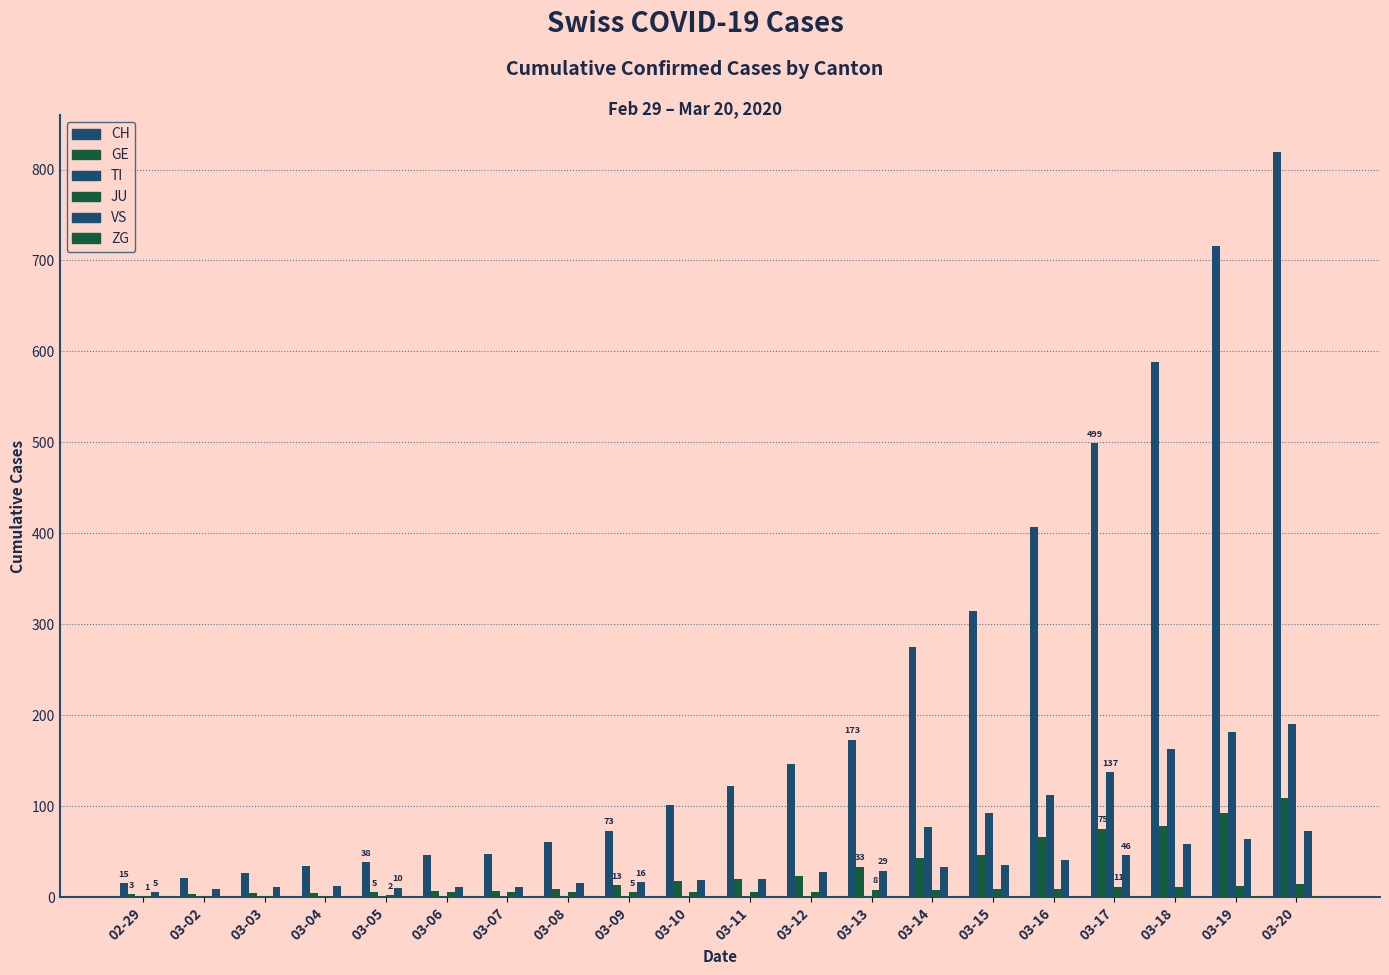

Is it true that CH equals 1142 at 03-19?

False